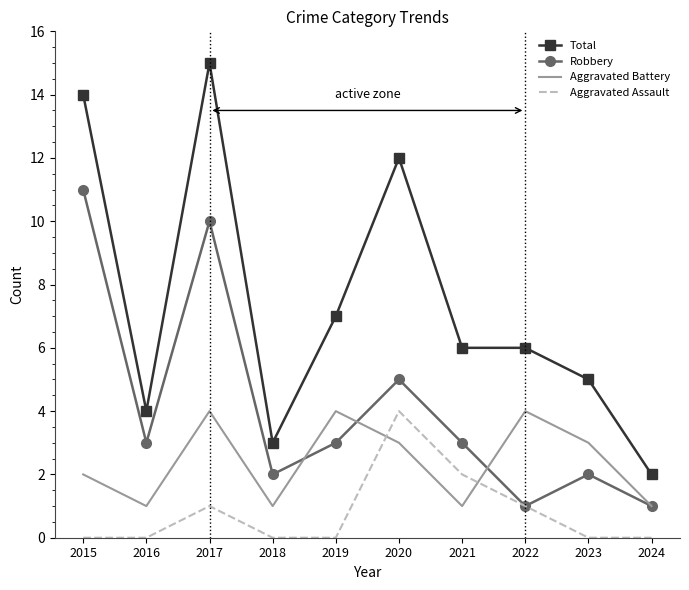

Reading left to right, extract all data points from this chart.

Total: 2015=14	2016=4	2017=15	2018=3	2019=7	2020=12	2021=6	2022=6	2023=5	2024=2
Robbery: 2015=11	2016=3	2017=10	2018=2	2019=3	2020=5	2021=3	2022=1	2023=2	2024=1
Aggravated Battery: 2015=2	2016=1	2017=4	2018=1	2019=4	2020=3	2021=1	2022=4	2023=3	2024=1
Aggravated Assault: 2015=0	2016=0	2017=1	2018=0	2019=0	2020=4	2021=2	2022=1	2023=0	2024=0